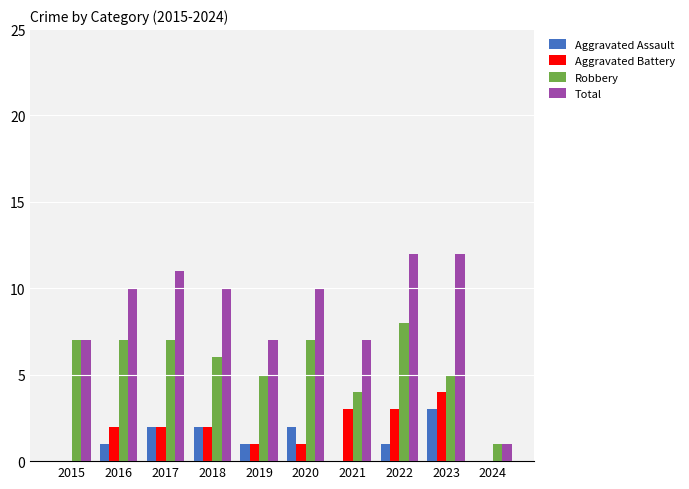

What is the sum of all Aggravated Battery values?

18